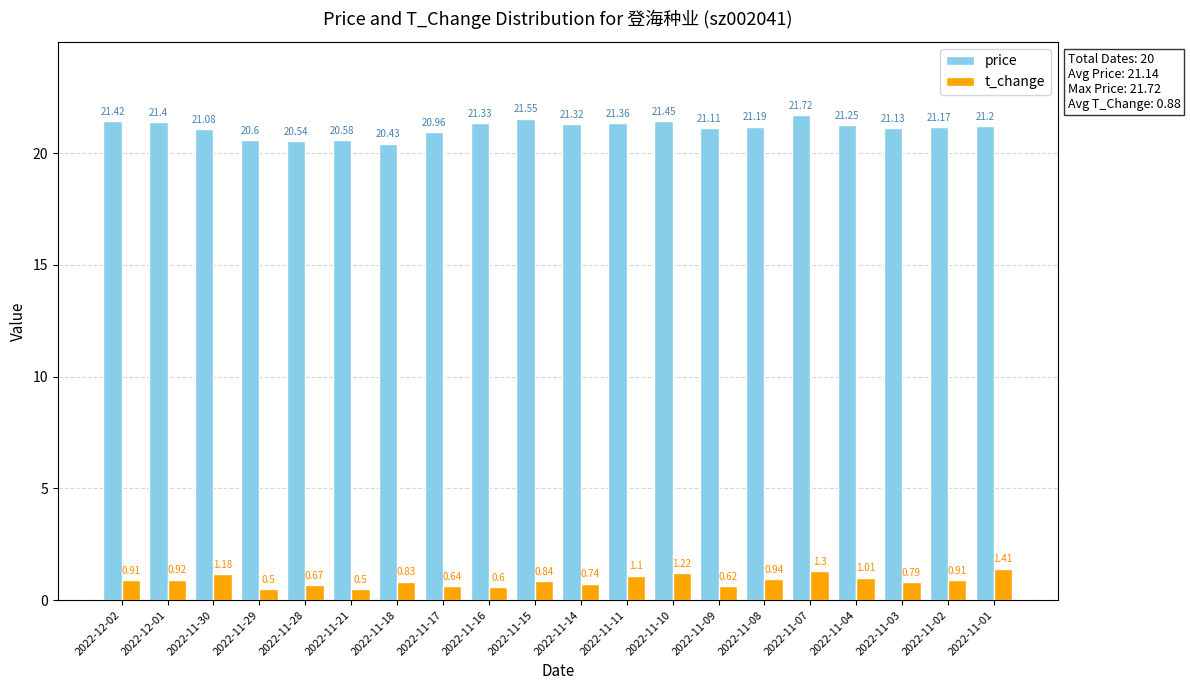

What is the average value of the price series?

21.1